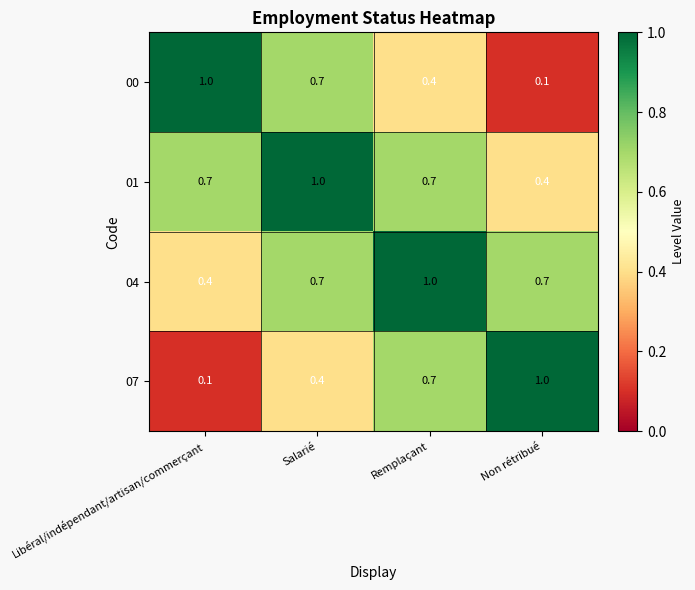

What is the total value across all series at Remplaçant?

2.8